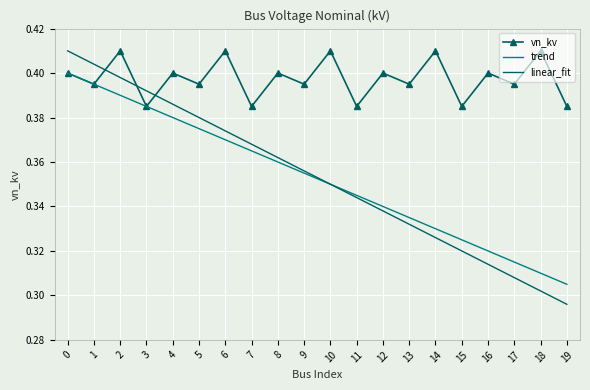

The value of trend at 1 is 0.4. True or false?

True